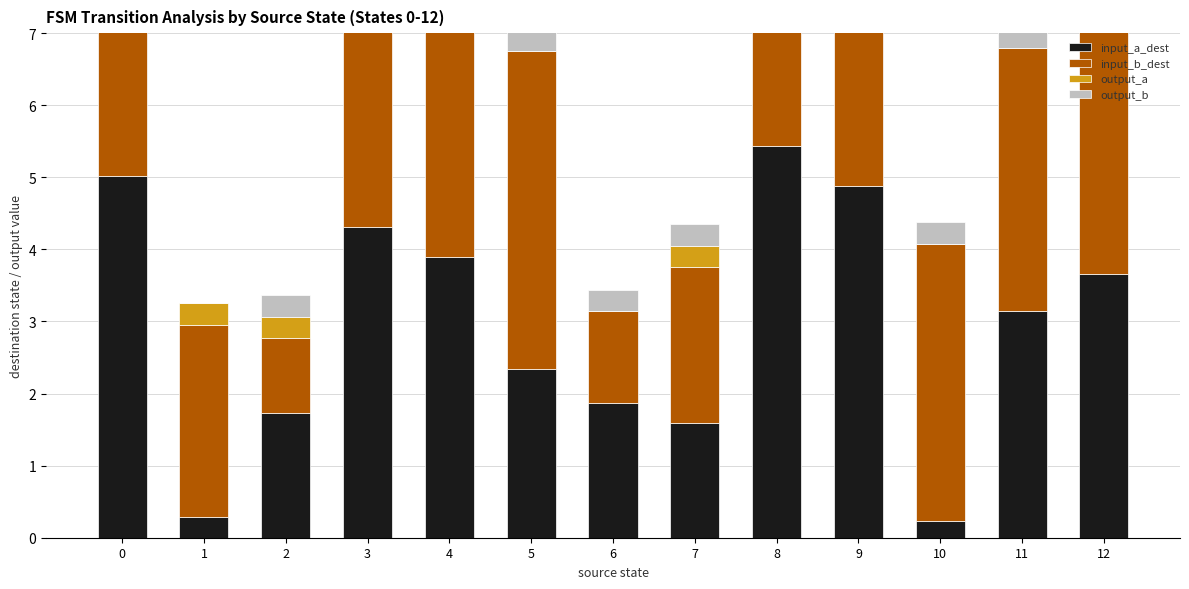

What is the total value across all series at 4?

8.5